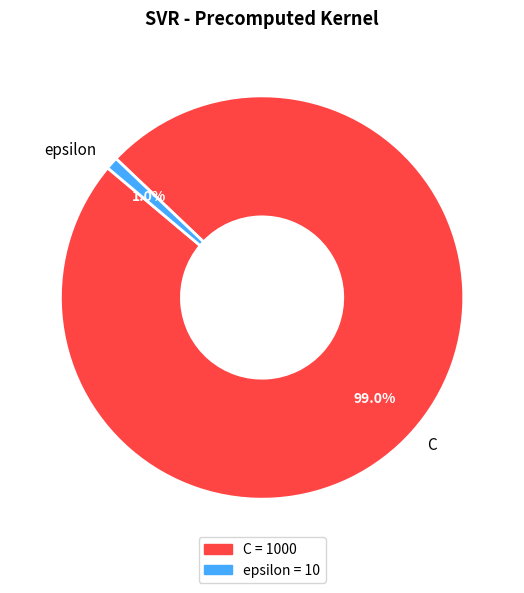

To the nearest percent, what is the combined percentage of epsilon and C?

100%